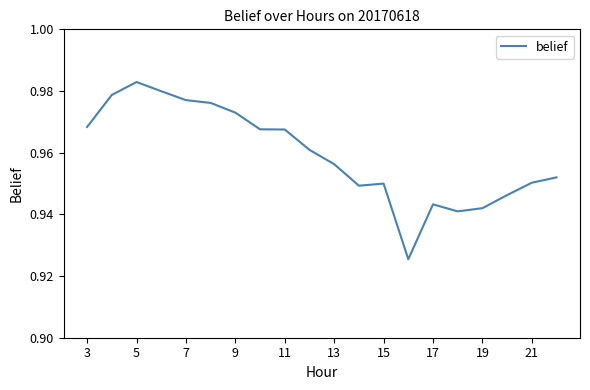

Count the values in the range 0 to 1.

20